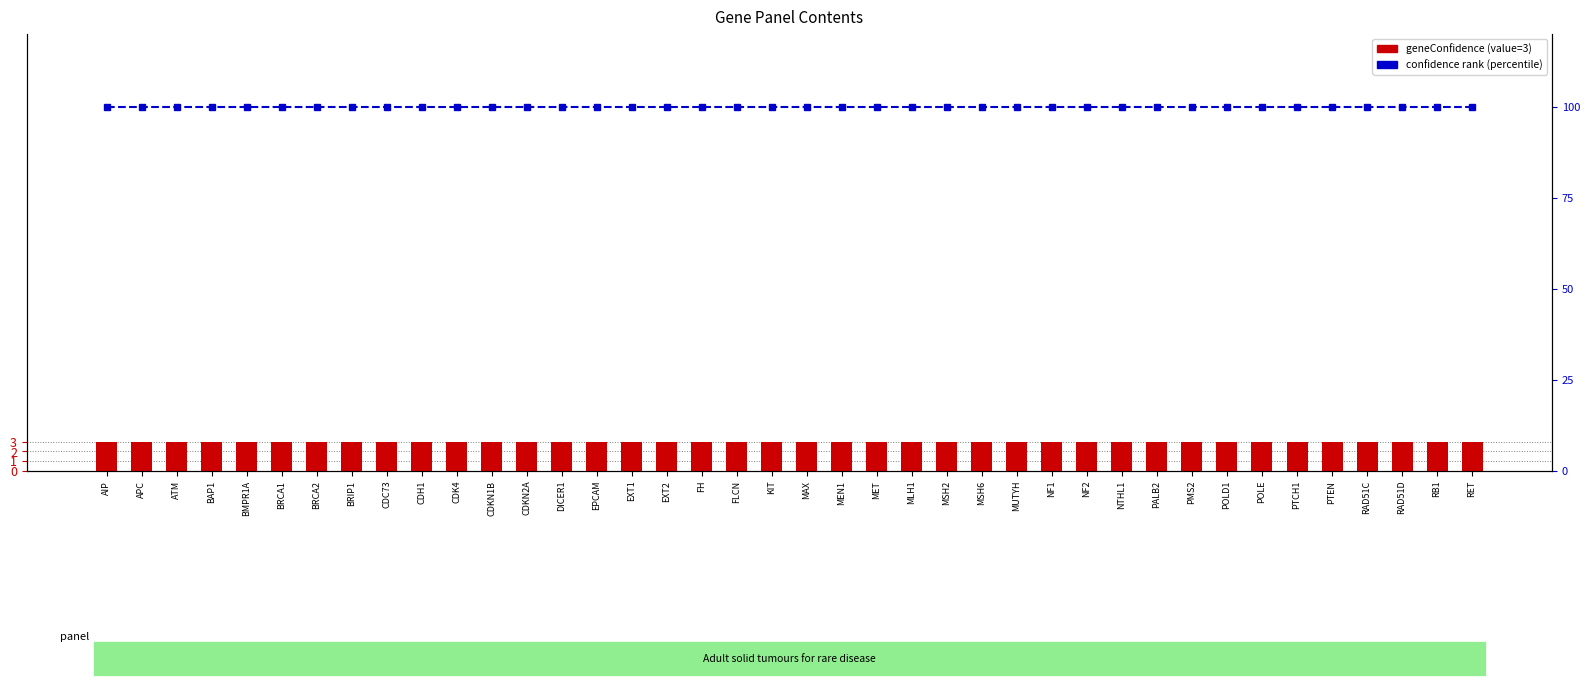

At which category is the sum across all series the highest?

AIP